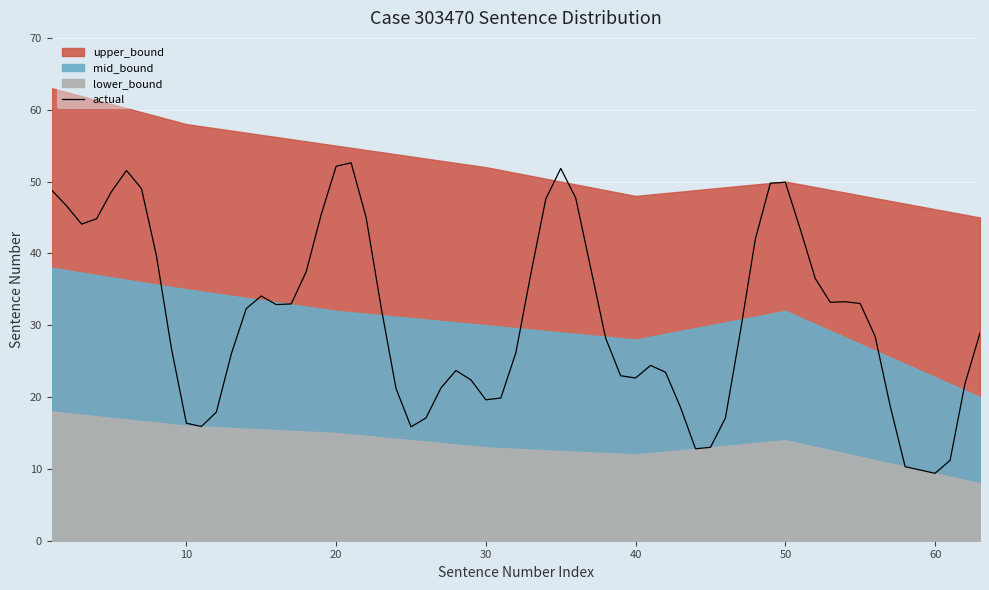

What is the lowest value of the actual series?

9.4